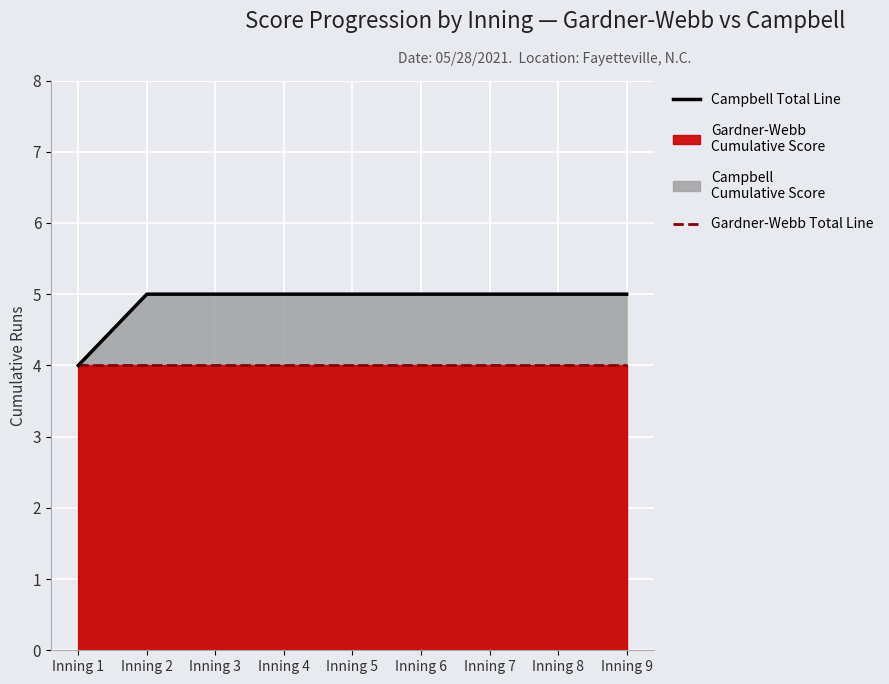

What is the spread (max minus min) of values at Inning 9?

1